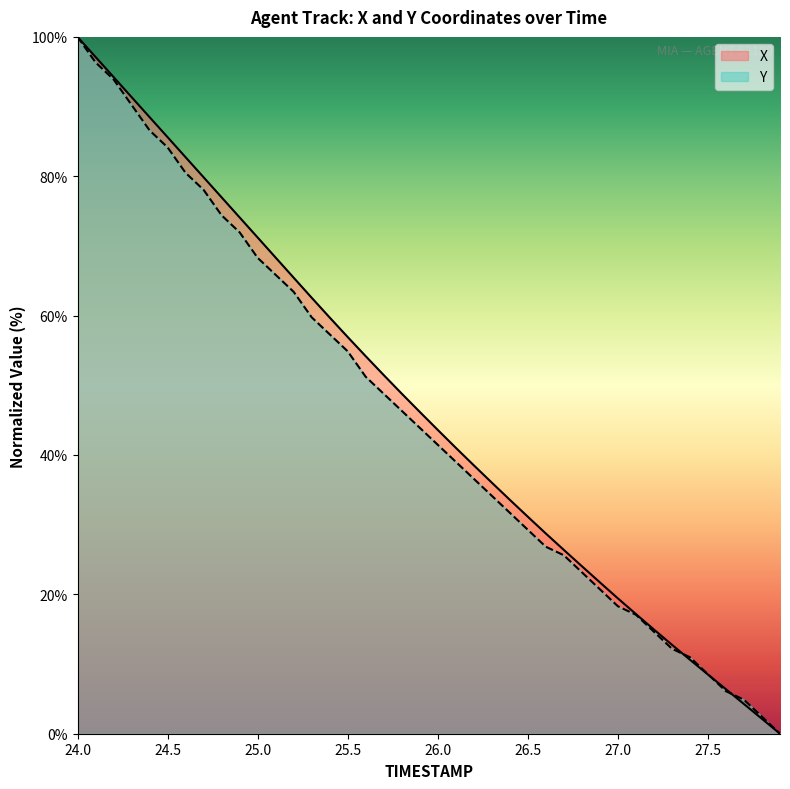

What is the difference between the X values at 24.3 and 26.5?

60.2